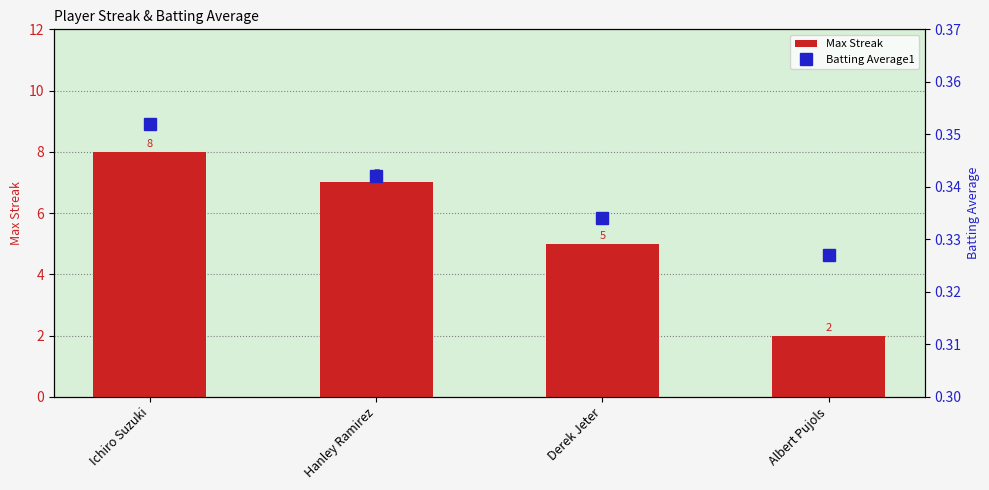

At which label does Max Streak first exceed 7?

Ichiro Suzuki